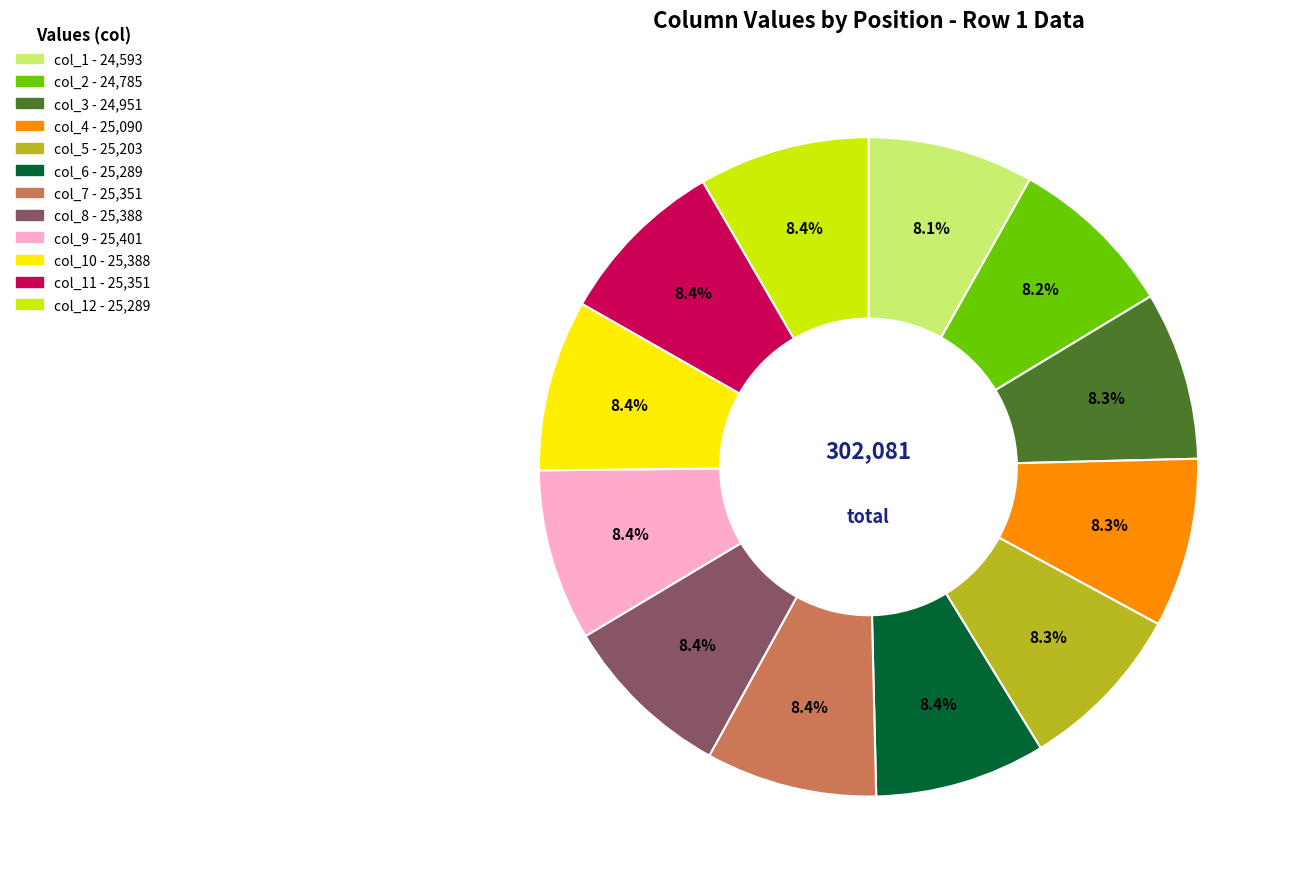

Is there any slice that represents more than half of the pie?

No